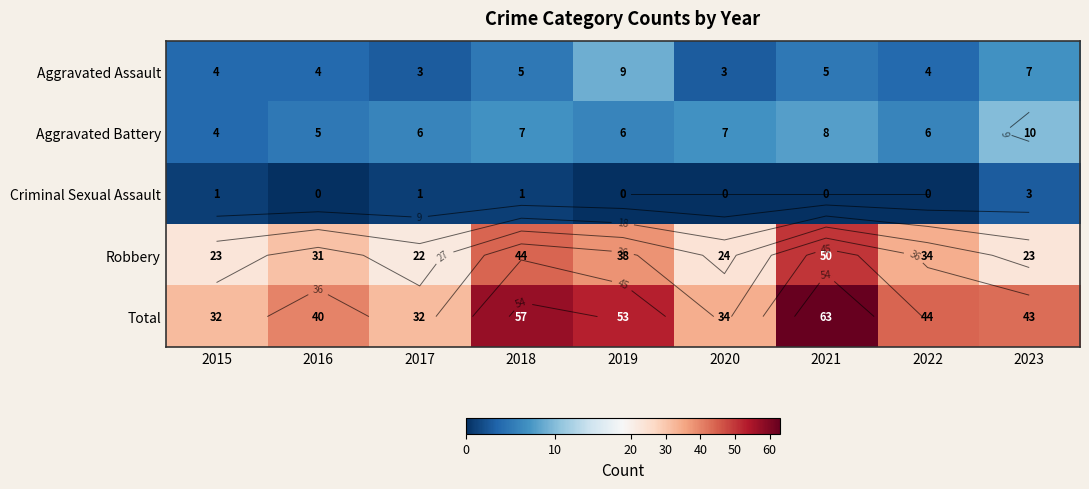

What is the total value across all series at 2017?

64